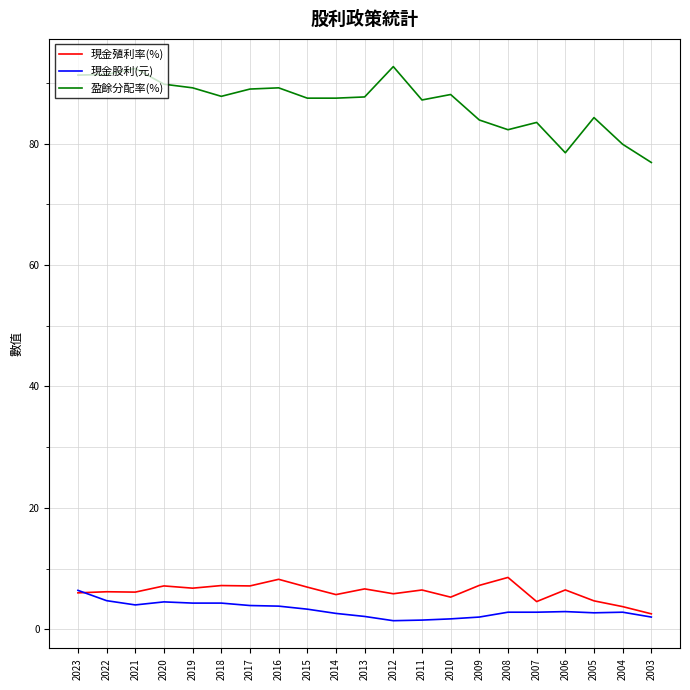

What is the difference between the maximum and minimum values in the 現金股利(元) series?

5.0